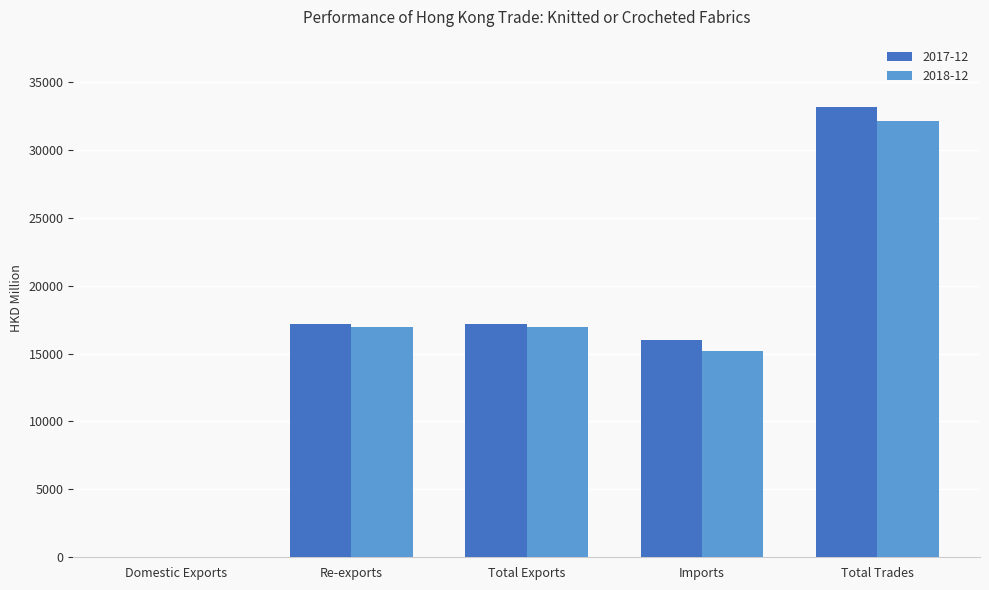

What is the sum of all 2017-12 values?

83435.9